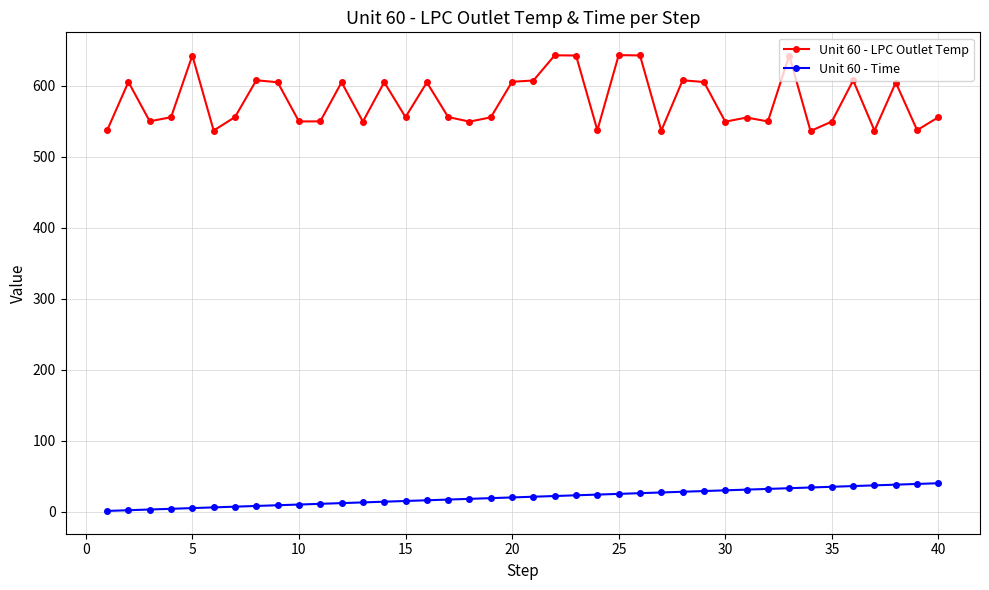

True or false: Unit 60 - LPC Outlet Temp has more than 0 interior local peaks.

True